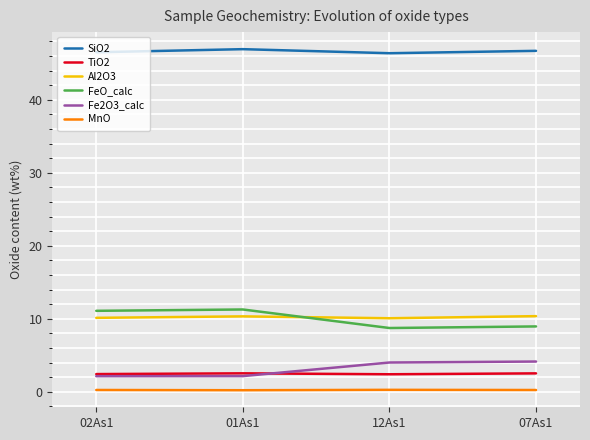

How many intersections are there between FeO_calc and Al2O3?

1